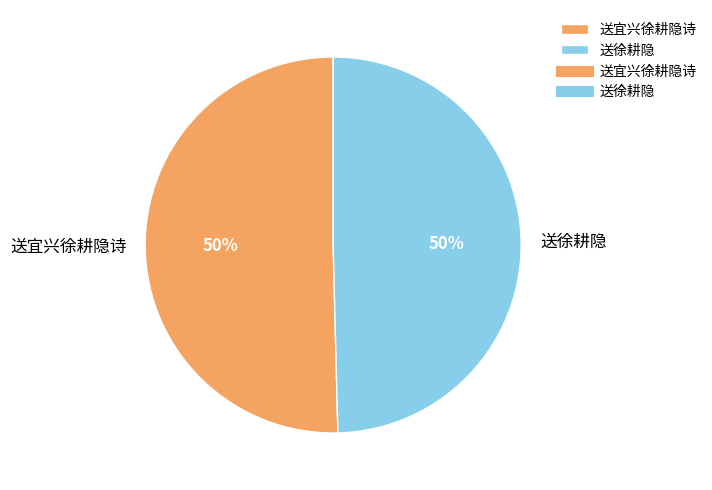

Approximately how many times larger is the value at 送宜兴徐耕隐诗 compared to 送徐耕隐?

1.0